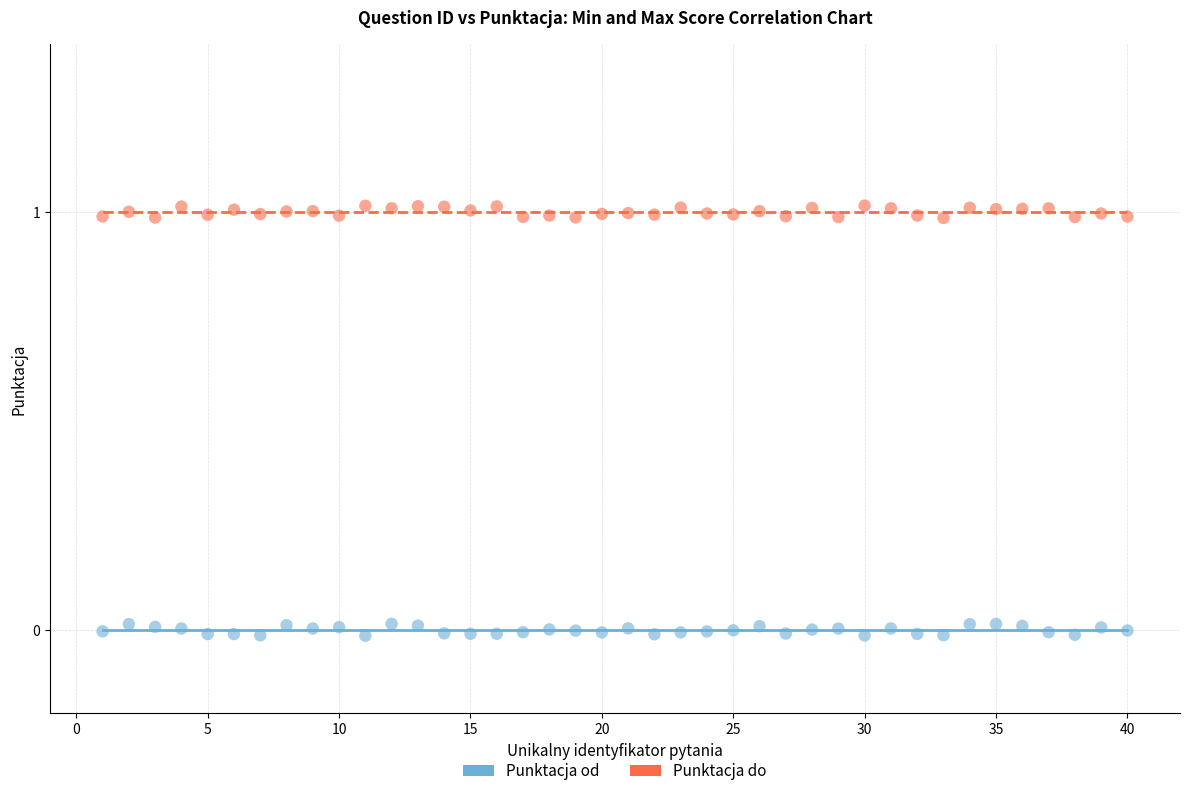

Across all data points, what is the range of Y values (max minus min)?

1.0